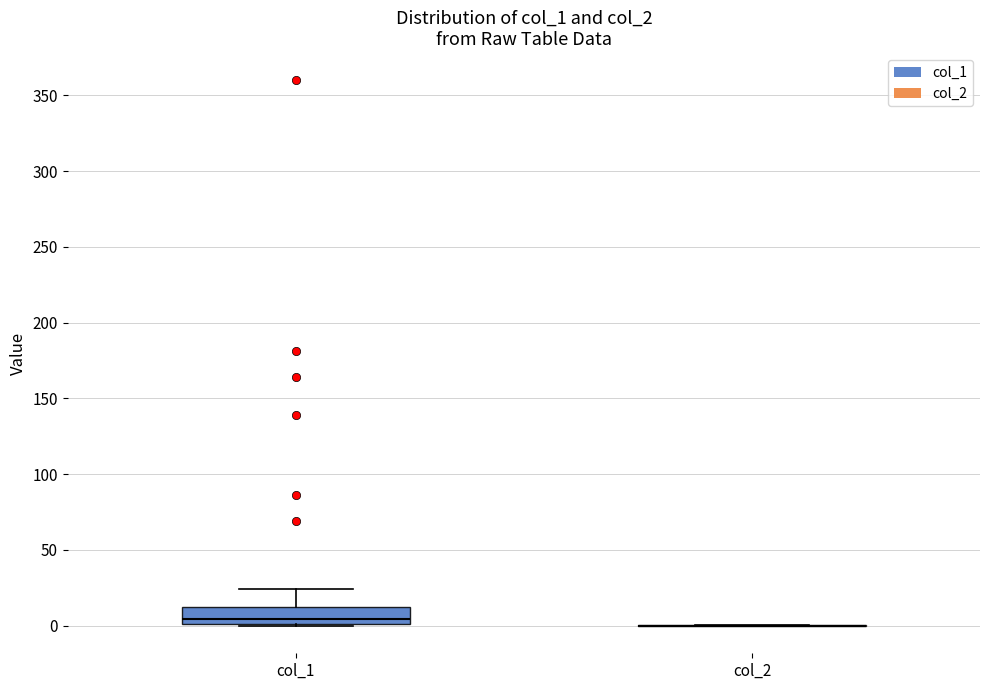

Reading left to right, transcribe this box plot: for each box, give where its median line is, the range the box spans, and where its two whiskers end, as read against the y-axis. The values are not printed on the chart, so give them approximately, as read against the axis.

col_1: median 5, box 0 to 10, whiskers 0 to 25
col_2: box collapsed to a line at 0, whiskers 0 to 0